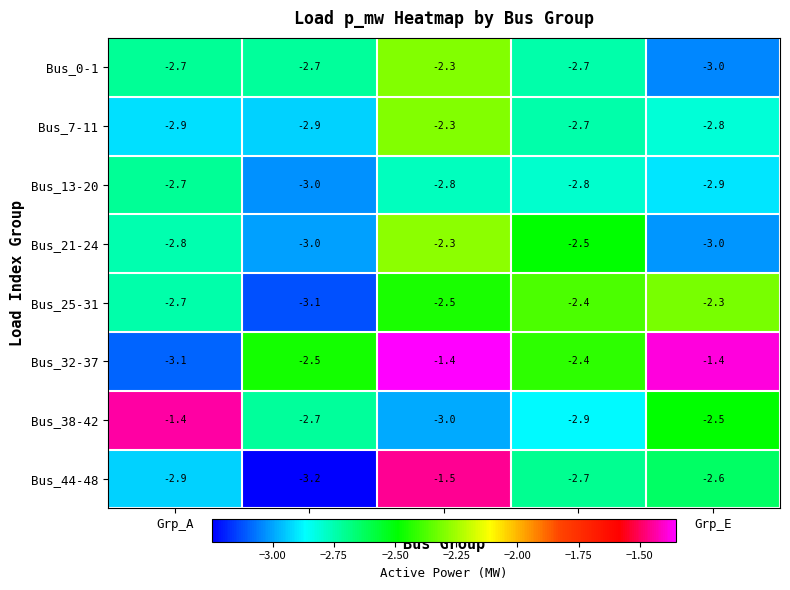

Read the Bus_7-11 value at Grp_B.

-2.9